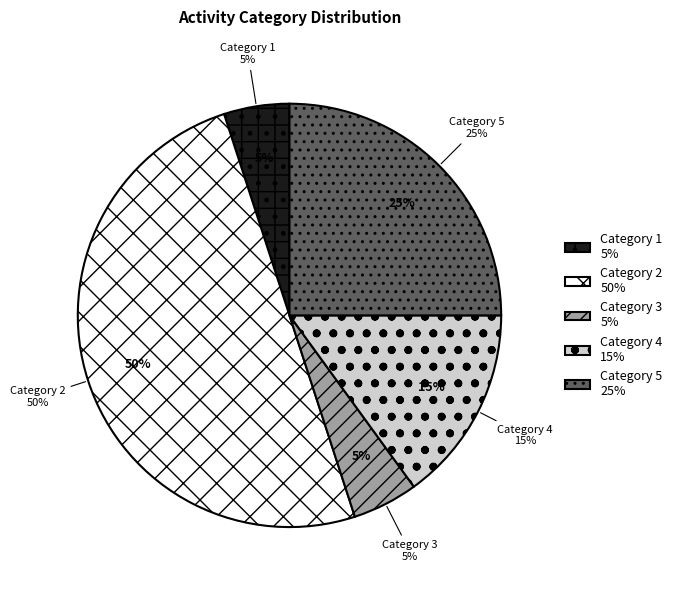

Which slice is the largest?

2